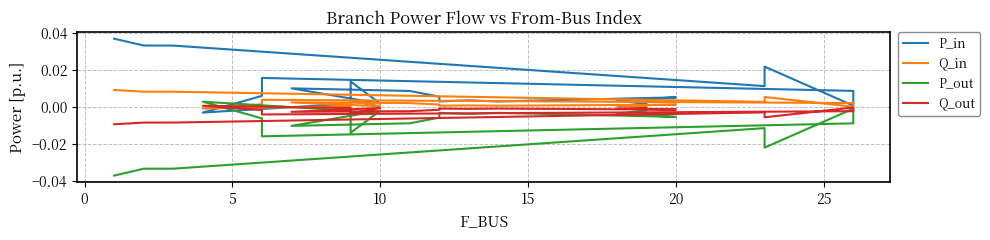

What is the sum of all P_out values?

-0.2